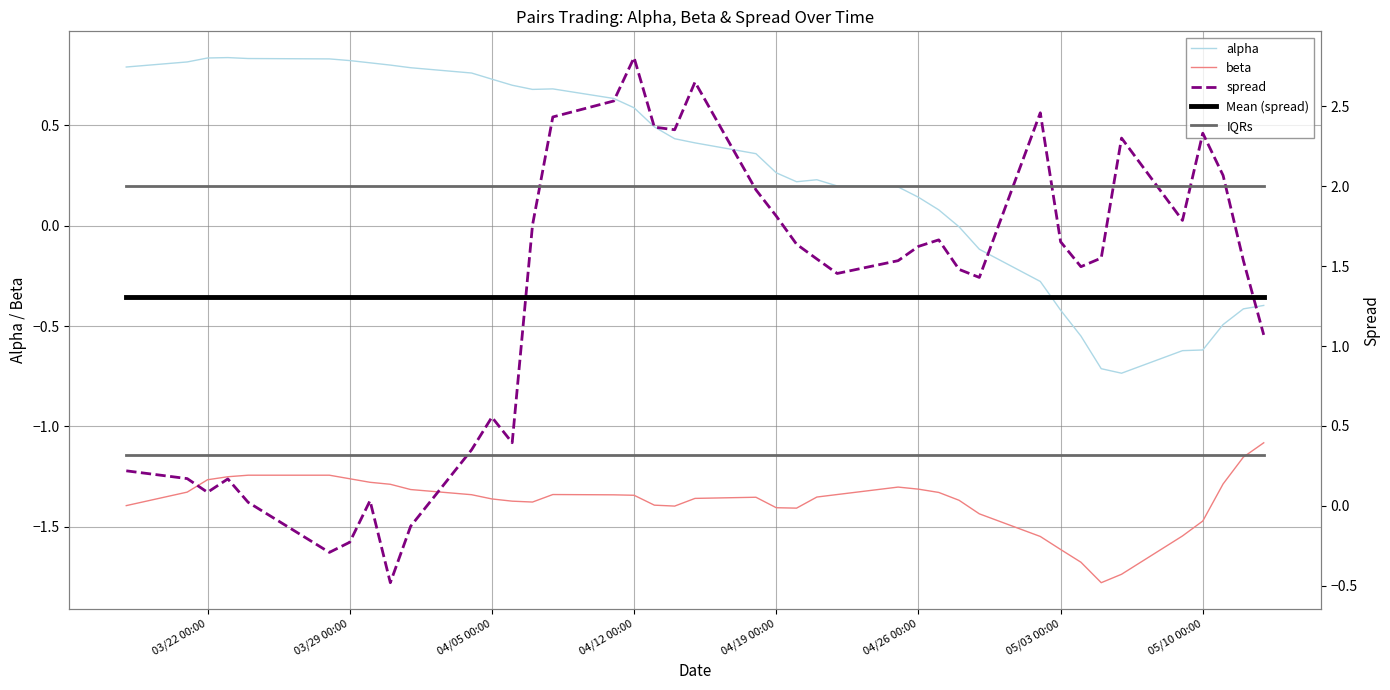

What is the difference between the maximum and second lowest values in the spread series?

3.1